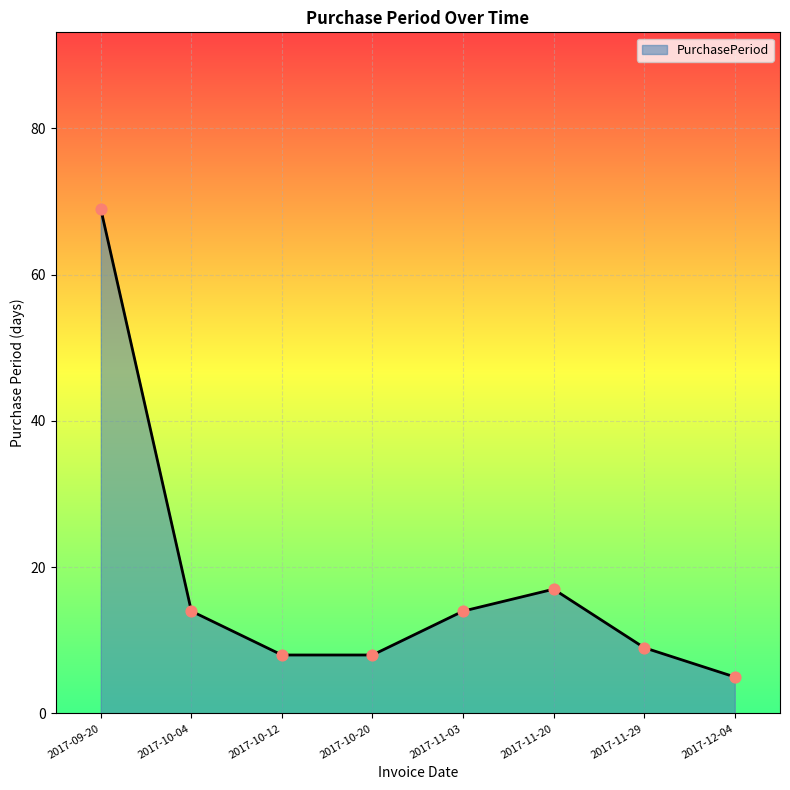

Between 2017-11-29 and 2017-10-20, which is larger?

2017-11-29